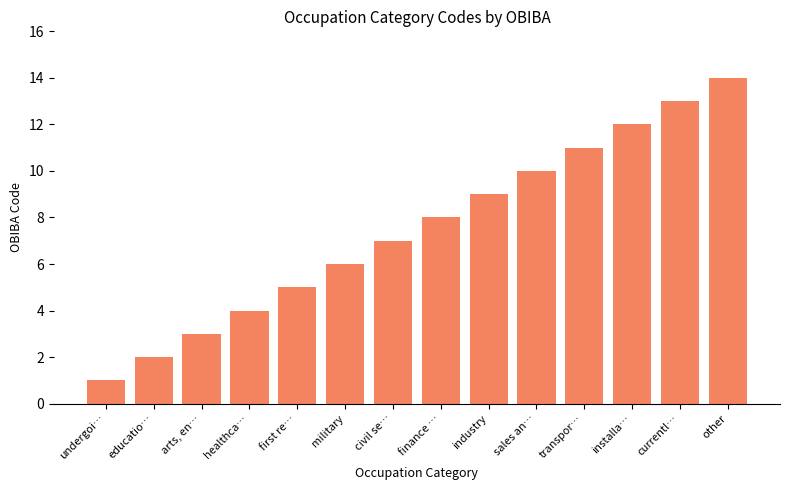

Which has a higher value, civil se… or undergoi…?

civil se…